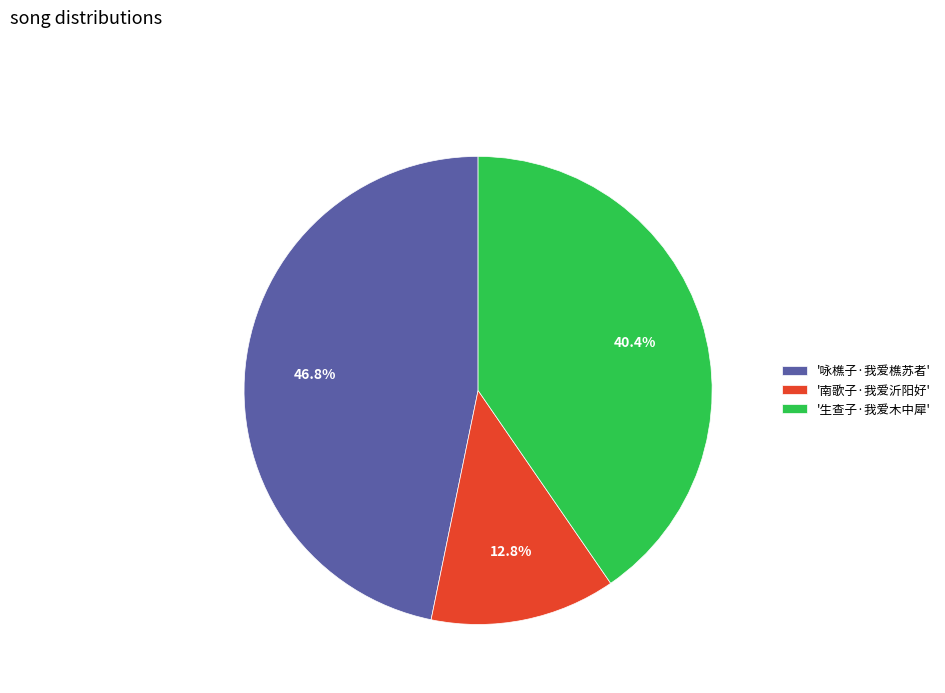

What percentage is NOT represented by '南歌子·我爱沂阳好'?

87.2%